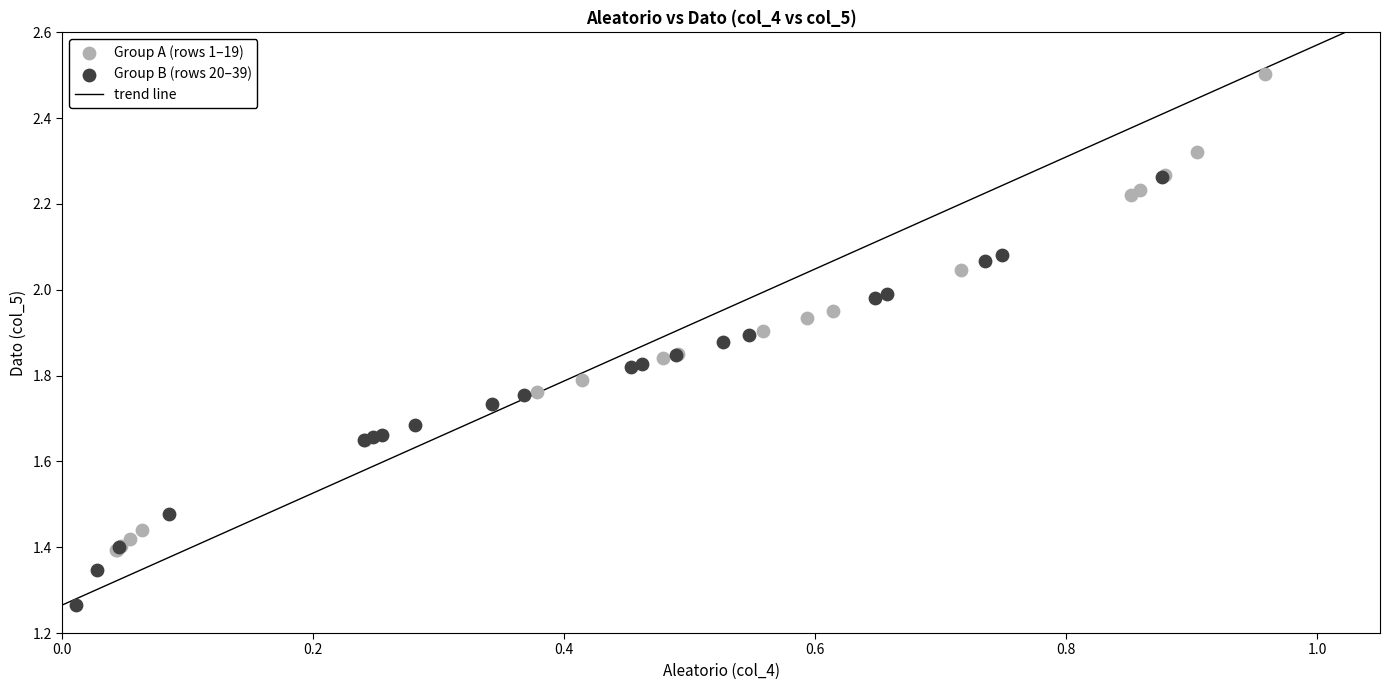

Which series contains the highest Y value?

Group A (rows 1–19)